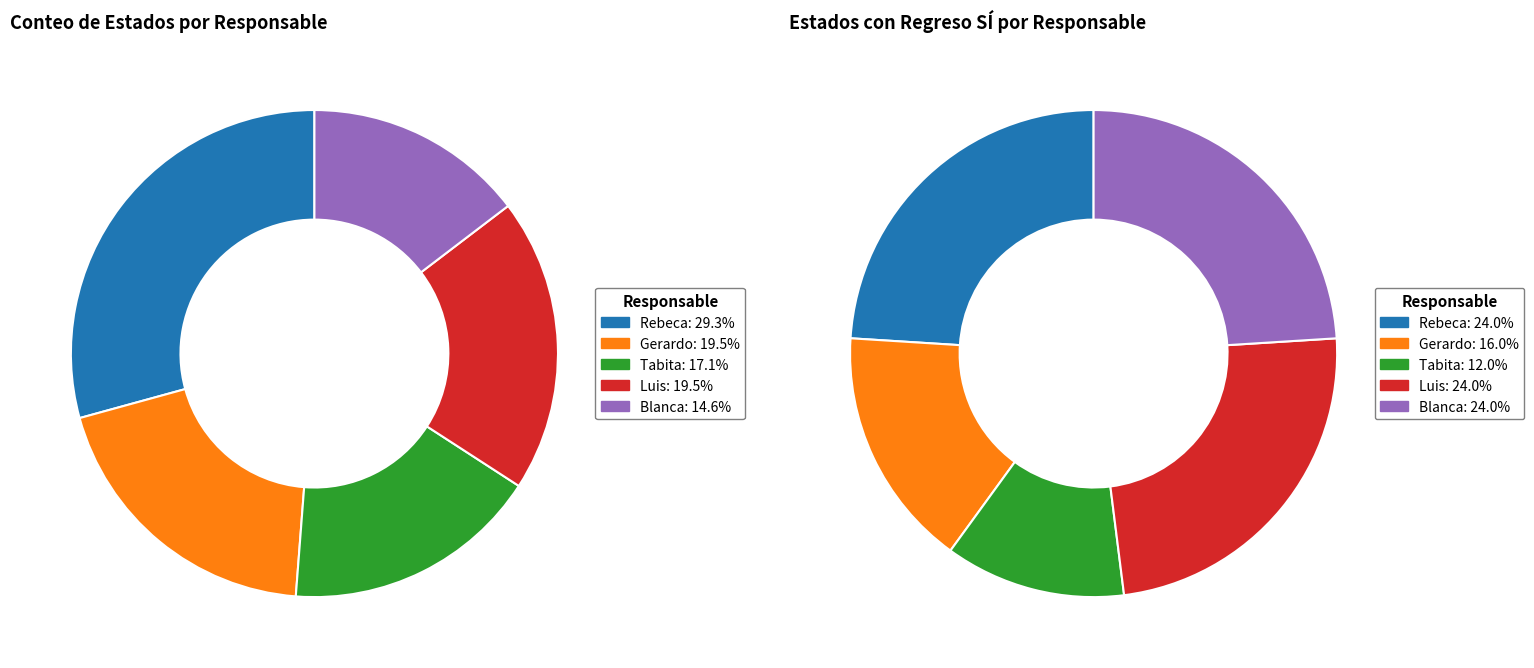

Between Blanca and Luis, which is larger?

Luis